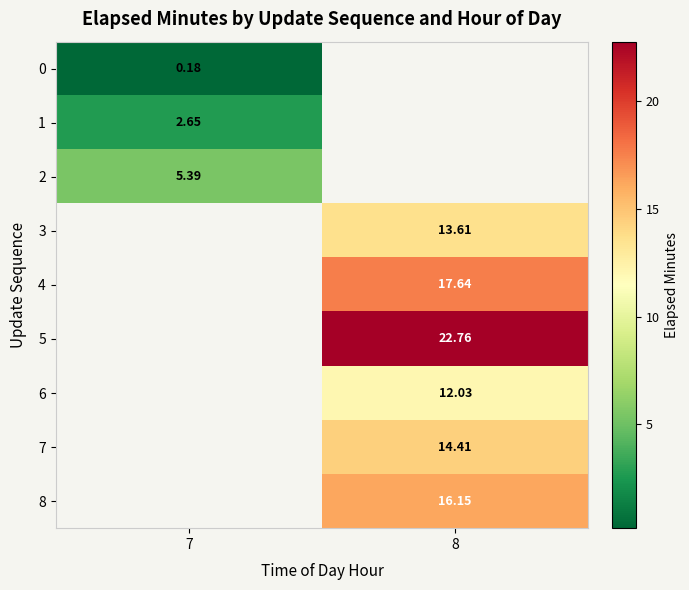

Which label corresponds to the largest value in the chart?

8